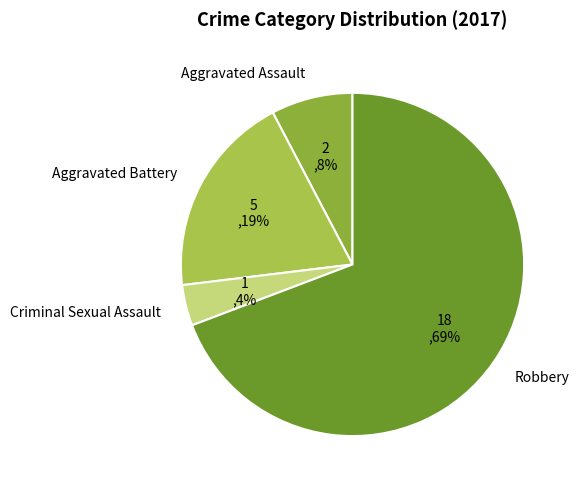

What is the majority slice?

Robbery